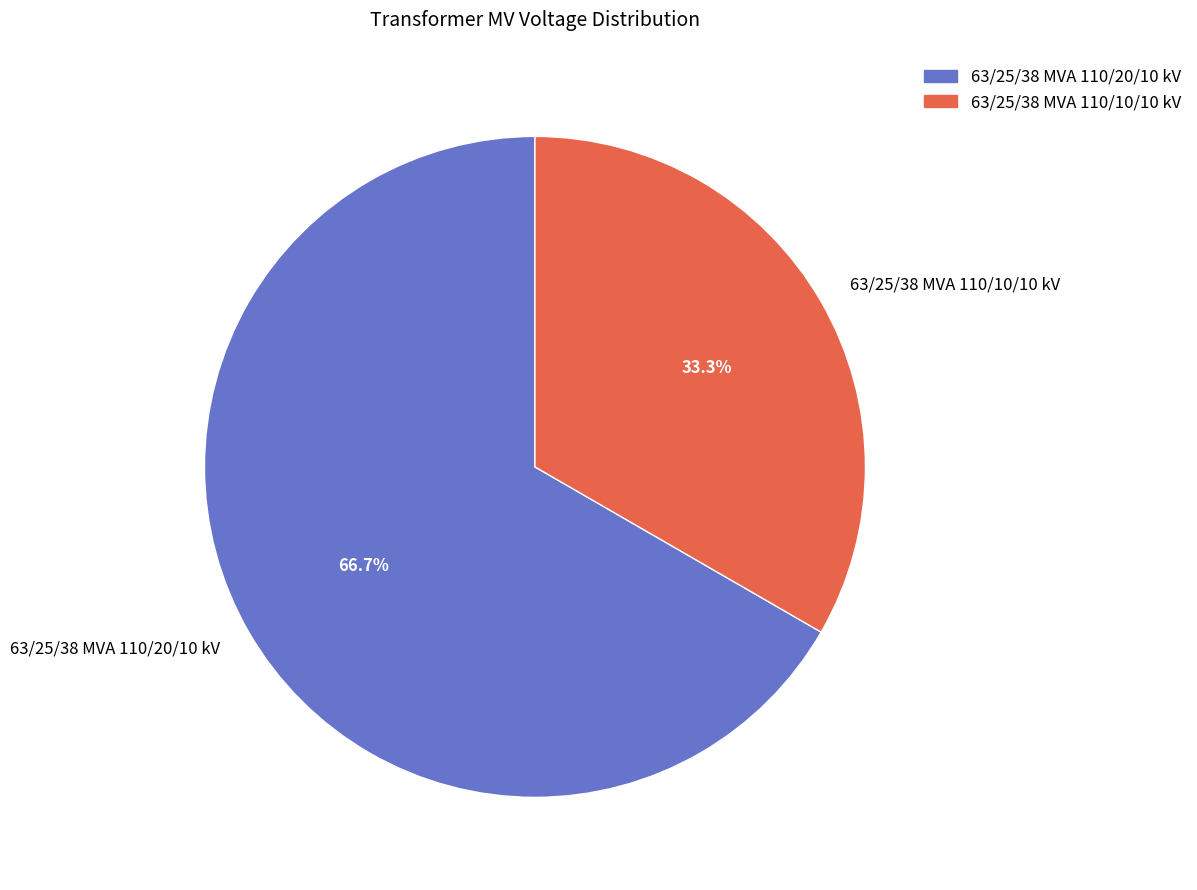

What is the largest slice in the pie chart?

63/25/38 MVA 110/20/10 kV